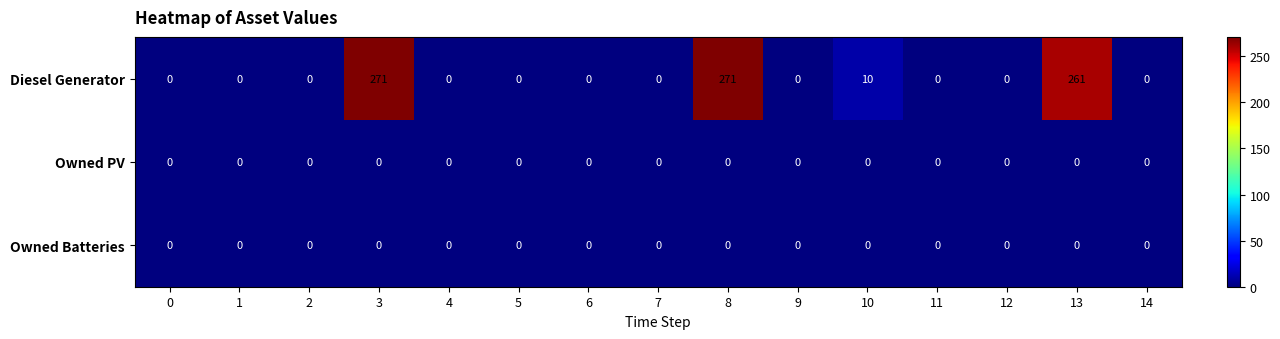

What is the average value of the Diesel Generator series?

54